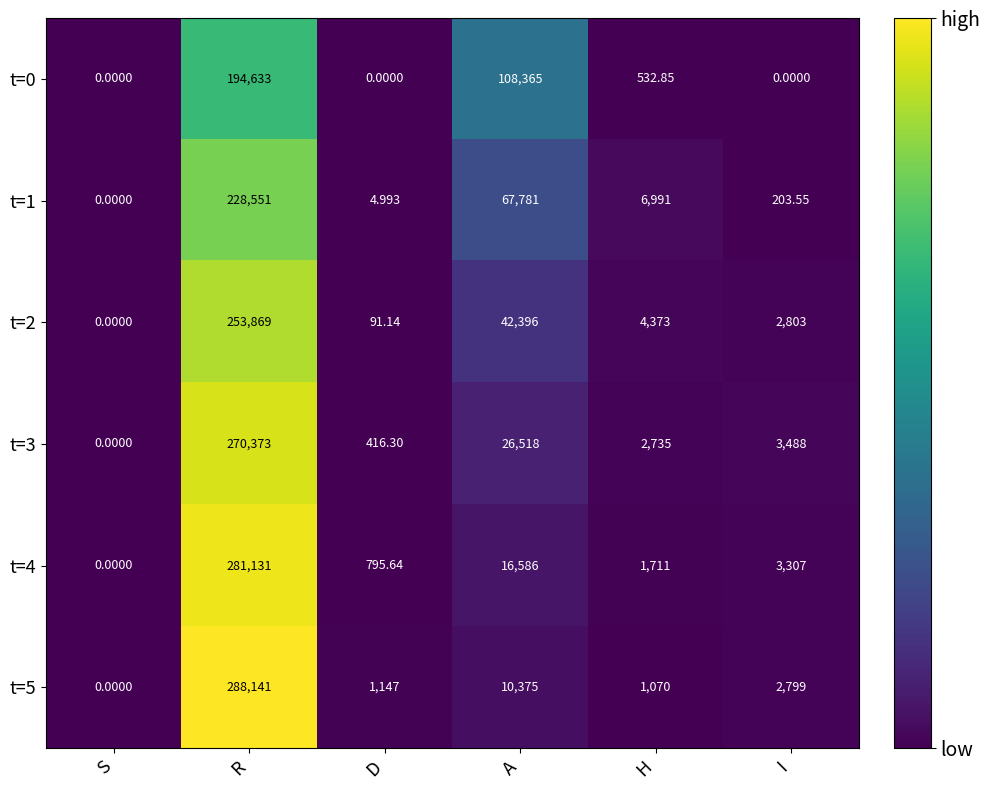

List the labels in order of t=1 value, largest first.

R, A, H, I, D, S